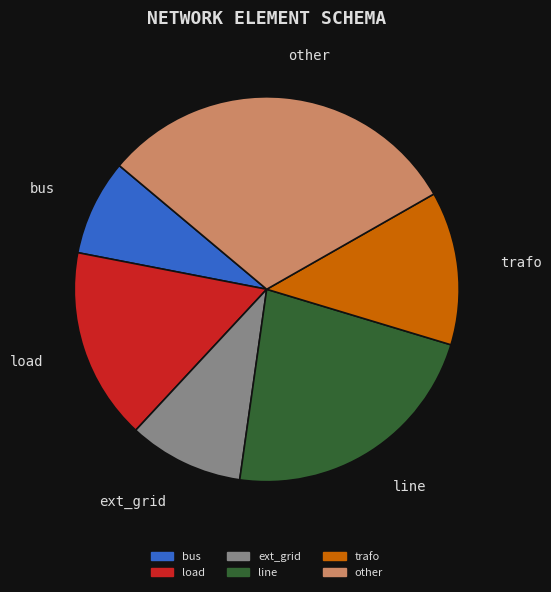

Which has a higher value, trafo or line?

line